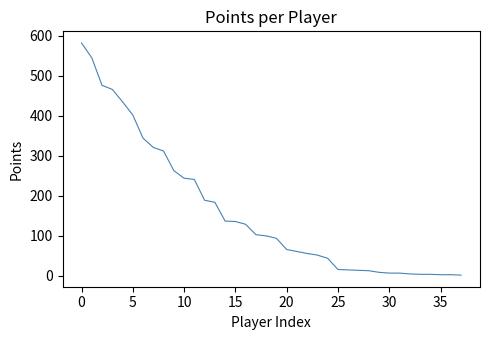

What is the difference between the maximum and minimum values?

580